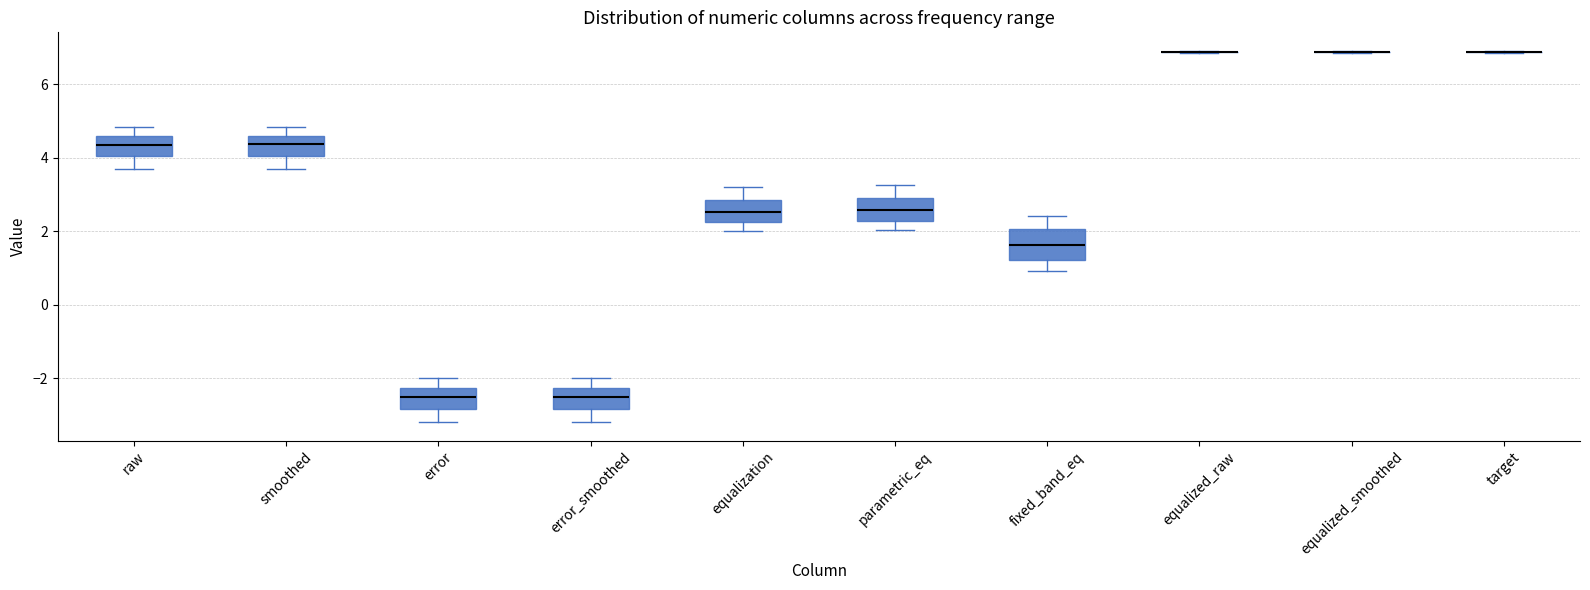

Reading left to right, transcribe this box plot: for each box, give where its median line is, the range the box spans, and where its two whiskers end, as read against the y-axis. The values are not printed on the chart, so give them approximately, as read against the axis.

raw: median 4.4, box 4.0 to 4.6, whiskers 3.8 to 4.8
smoothed: median 4.4, box 4.0 to 4.6, whiskers 3.8 to 4.8
error: median -2.6, box -2.8 to -2.2, whiskers -3.2 to -2.0
error_smoothed: median -2.6, box -2.8 to -2.2, whiskers -3.2 to -2.0
equalization: median 2.6, box 2.2 to 2.8, whiskers 2.0 to 3.2
parametric_eq: median 2.6, box 2.2 to 3.0, whiskers 2.0 to 3.2
fixed_band_eq: median 1.6, box 1.2 to 2.0, whiskers 1.0 to 2.4
equalized_raw: box collapsed to a line at 6.8, whiskers 6.8 to 7.0
equalized_smoothed: box collapsed to a line at 6.8, whiskers 6.8 to 7.0
target: box collapsed to a line at 6.8, whiskers 6.8 to 7.0